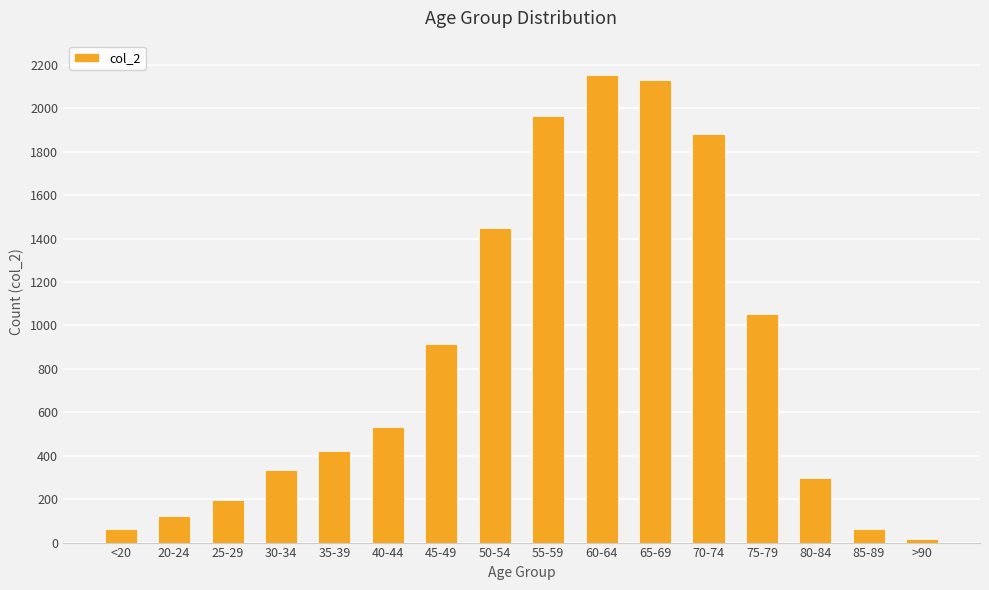

The value at 50-54 is 531. True or false?

False